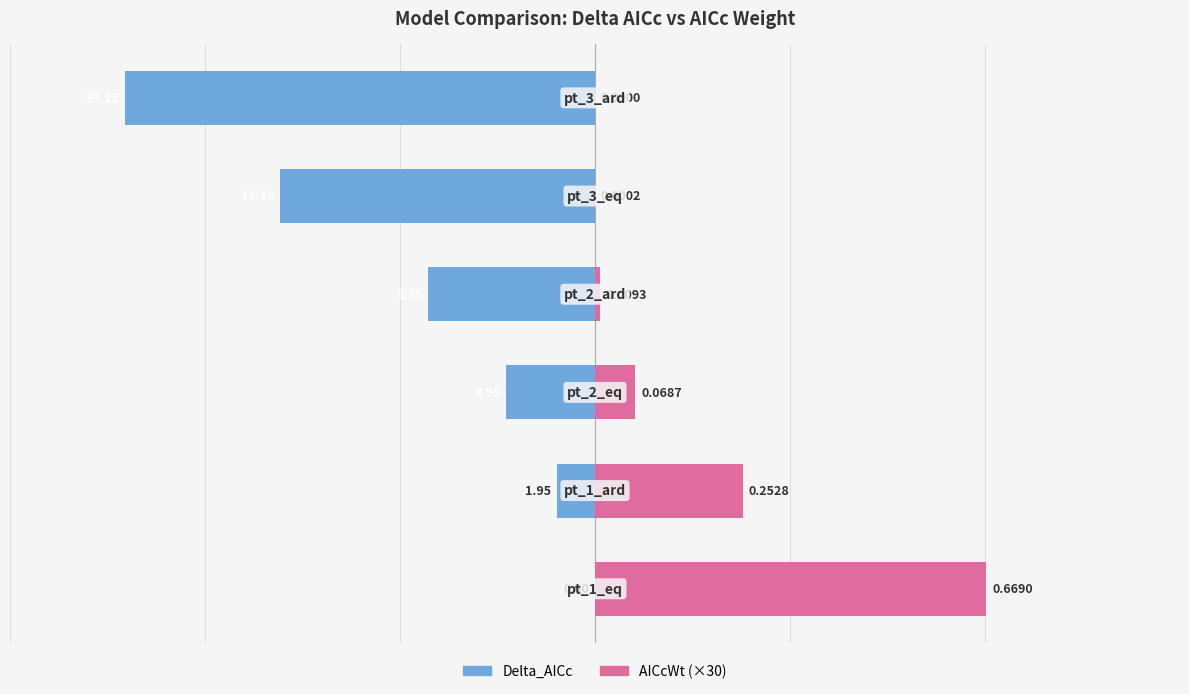

The AICcWt (×30) series shows 0.0 at 5. True or false?

True